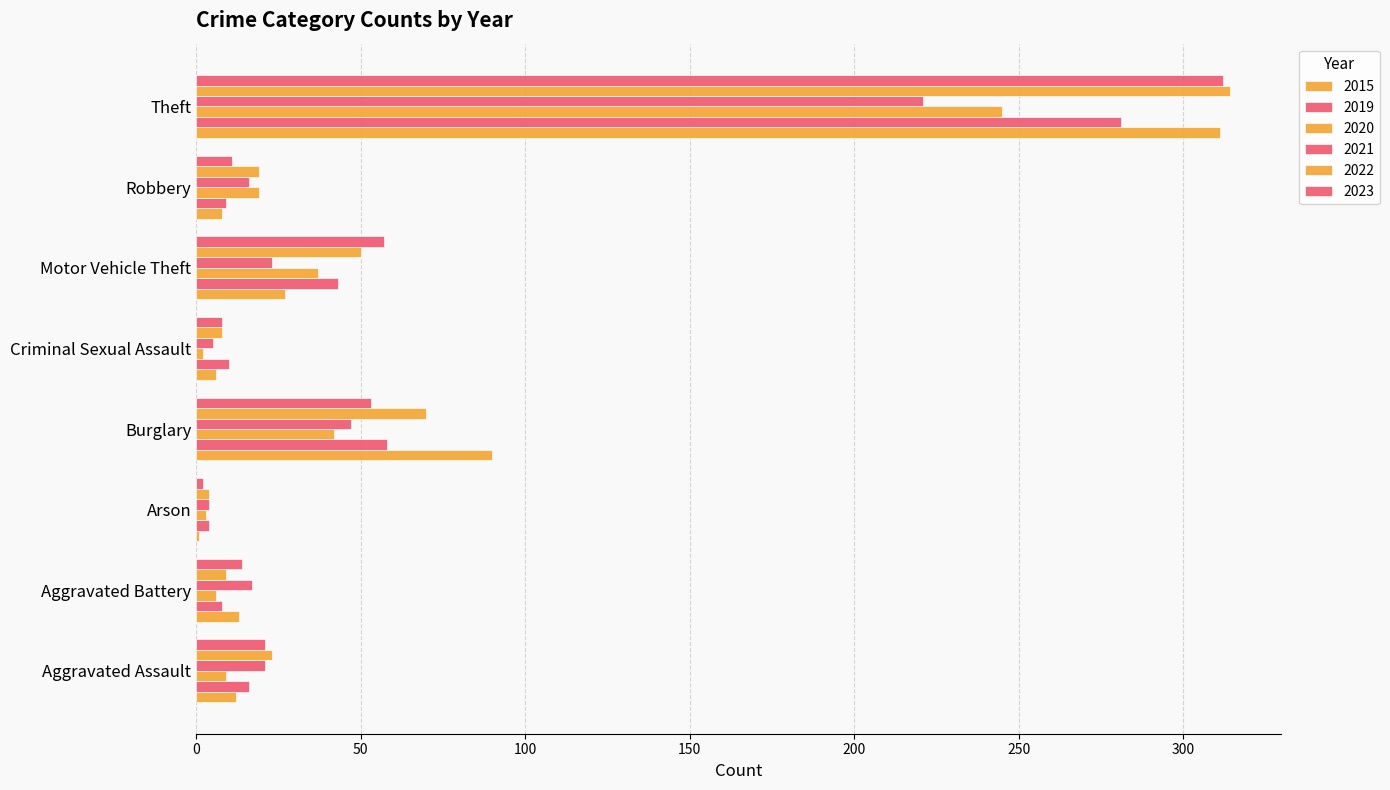

How many distinct data groups are displayed?

6